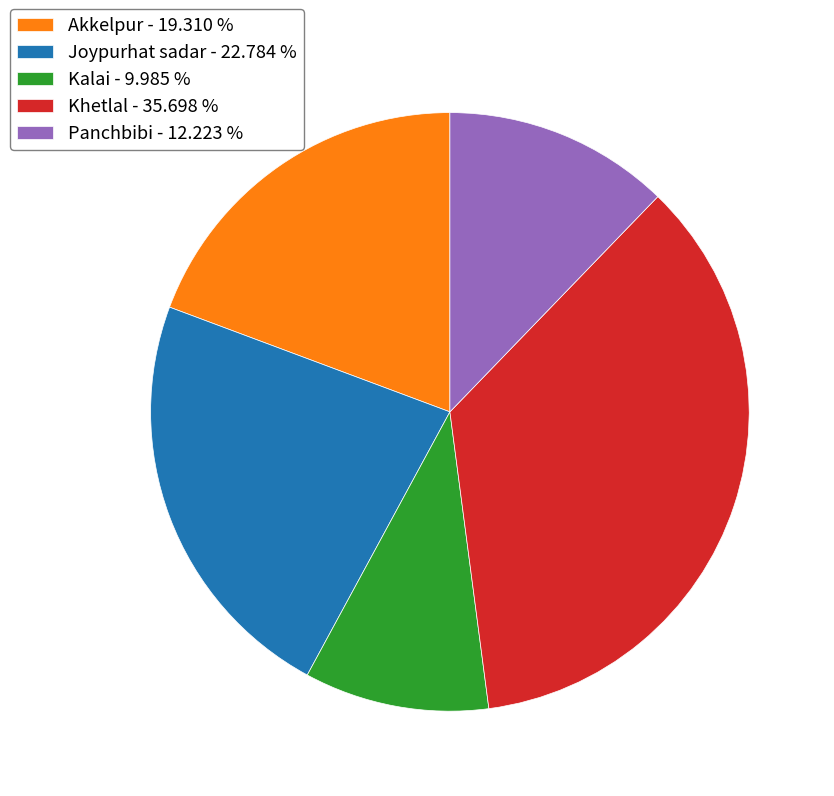

What is the ratio of the value at Khetlal to the value at Panchbibi?

2.9